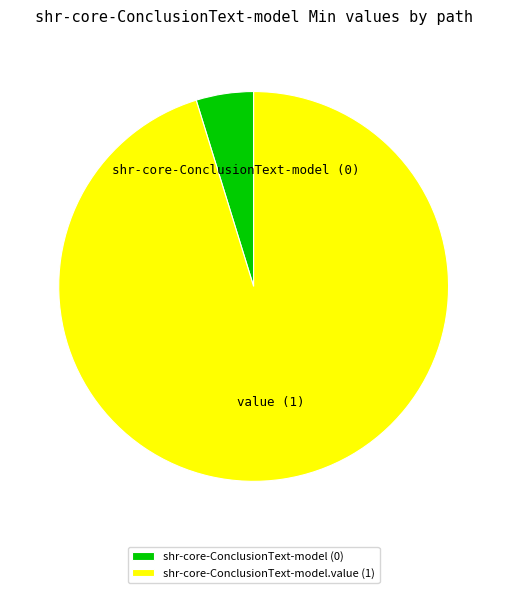

Which has a higher value, shr-core-ConclusionText-model.value (1) or shr-core-ConclusionText-model (0)?

shr-core-ConclusionText-model.value (1)